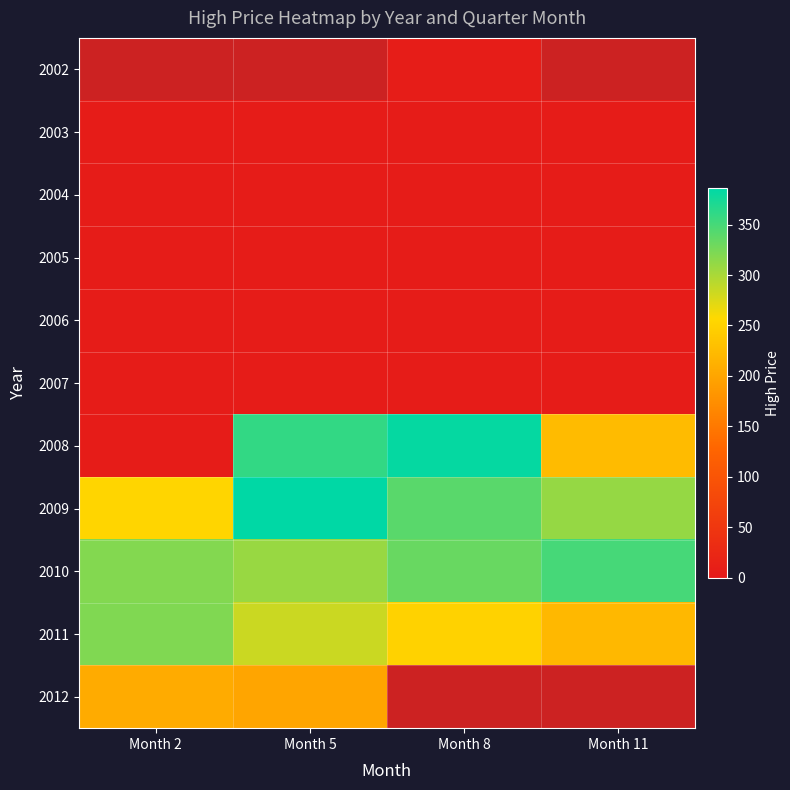

Which series has the largest total across all categories?

2010